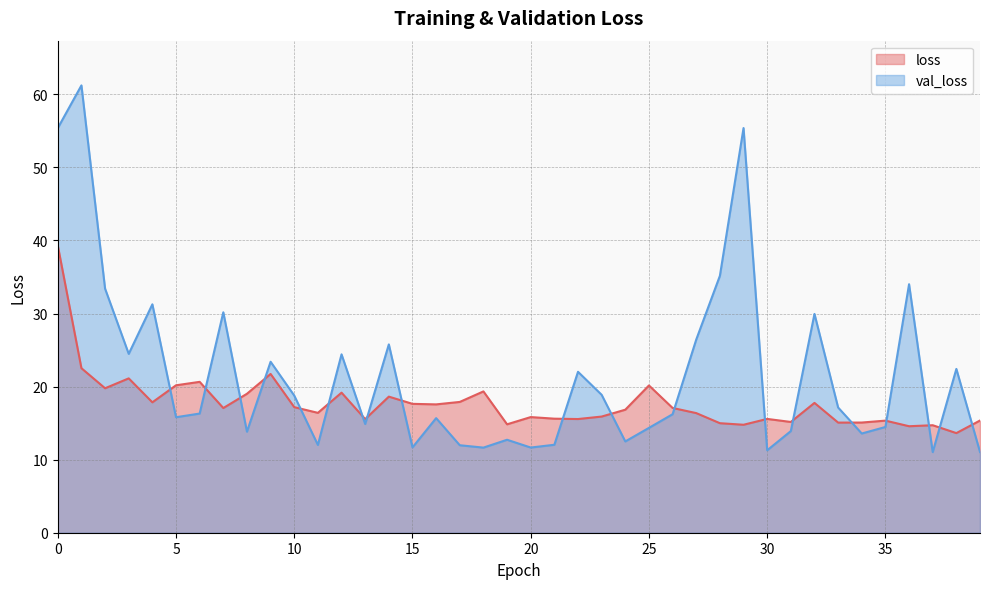

Which label corresponds to the smallest value in the chart?

37